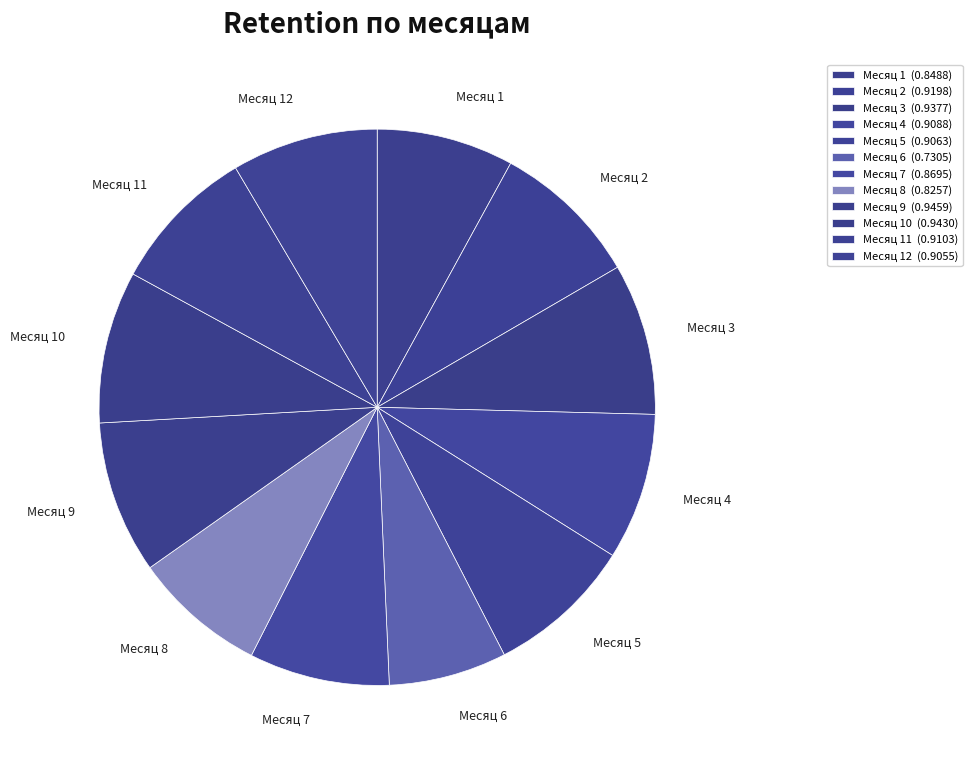

Does Месяц 2 account for over 50% of the chart?

No